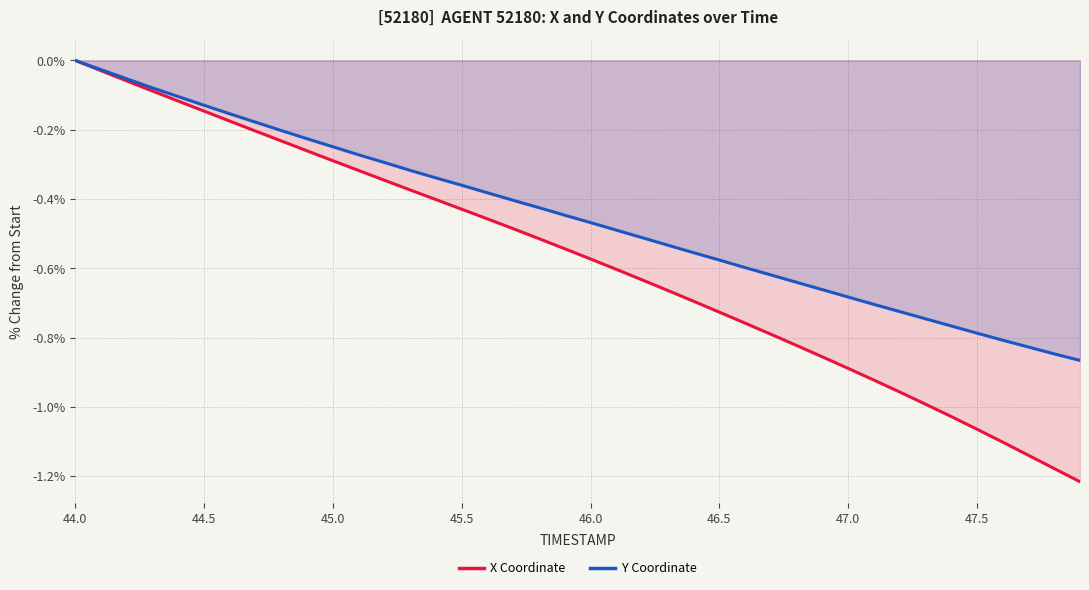

At which category is the sum across all series the highest?

44.0